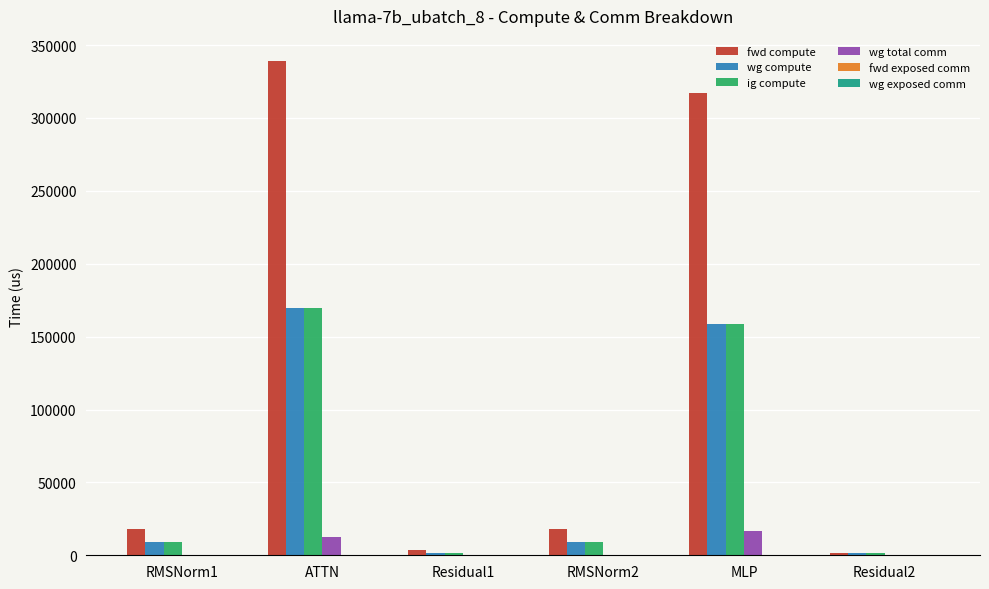

What is the maximum value for ig compute?

169670.2